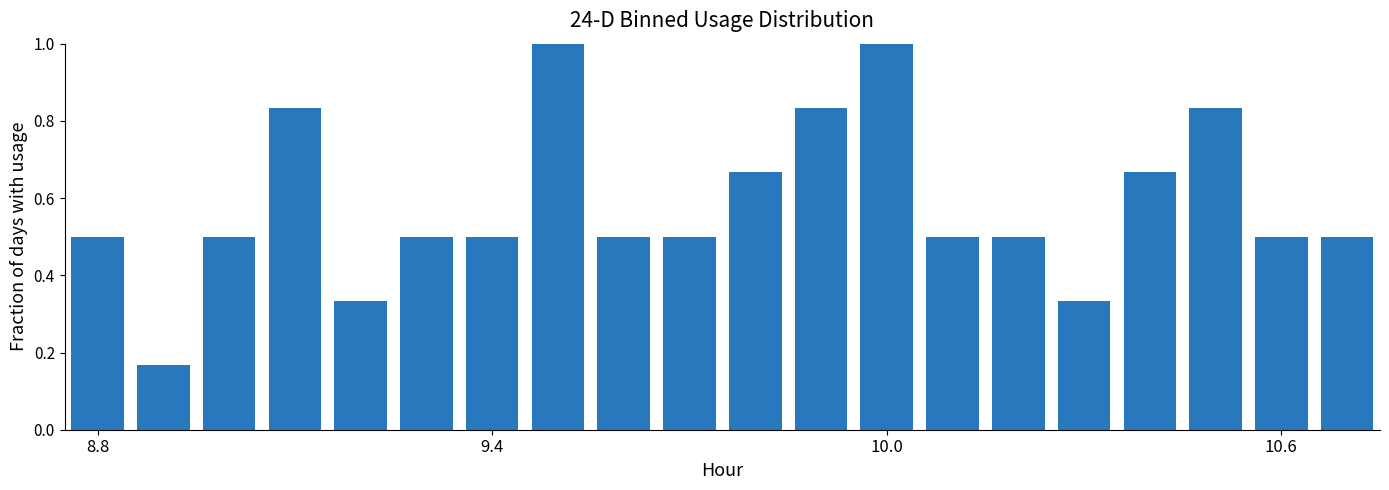

What is the maximum value shown in the chart?

1.0